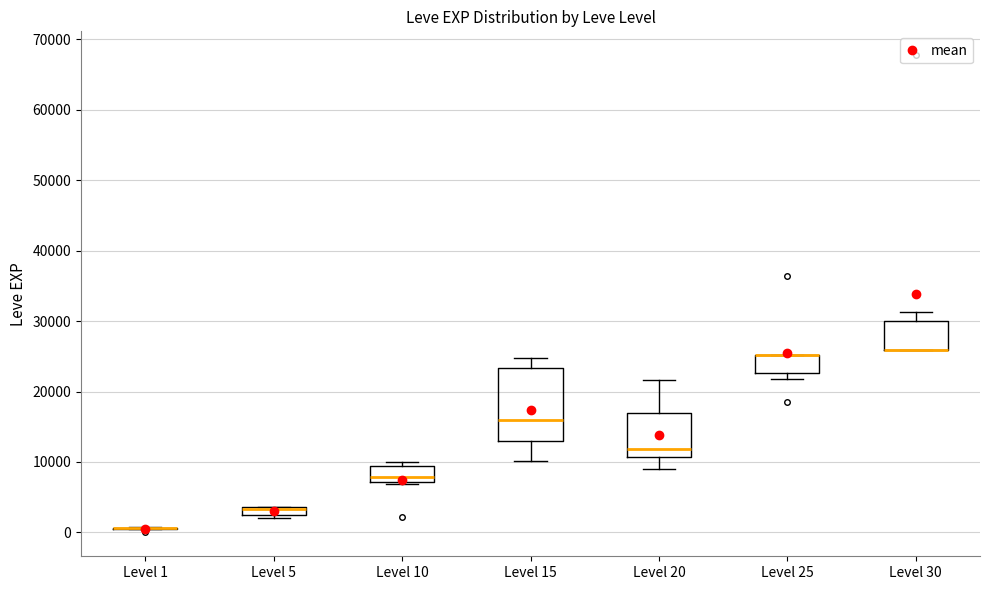

Comparing the boxes themselves (not the whiskers), which one is the tallest?

Level 15